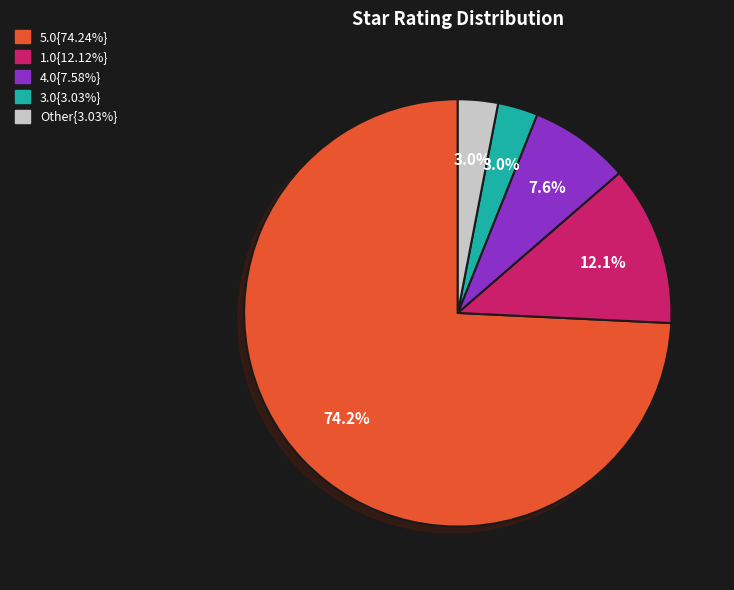

Is there any slice that represents more than half of the pie?

Yes